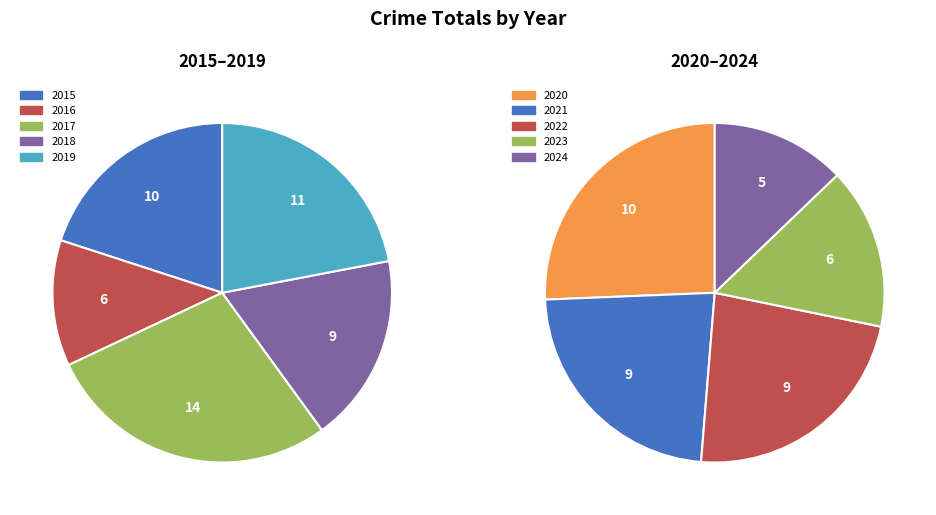

Count the number of slices in the pie.

10